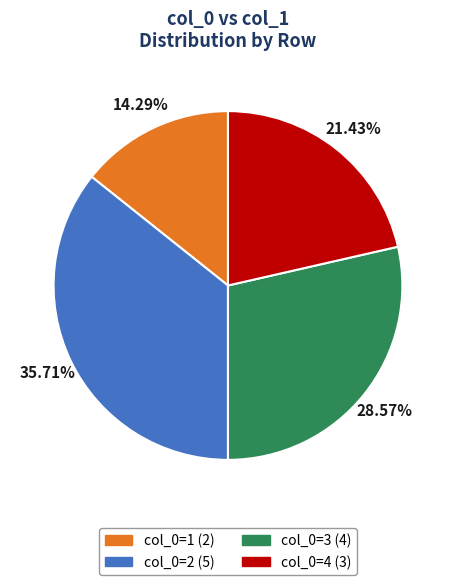

Is there a majority slice in this chart?

No